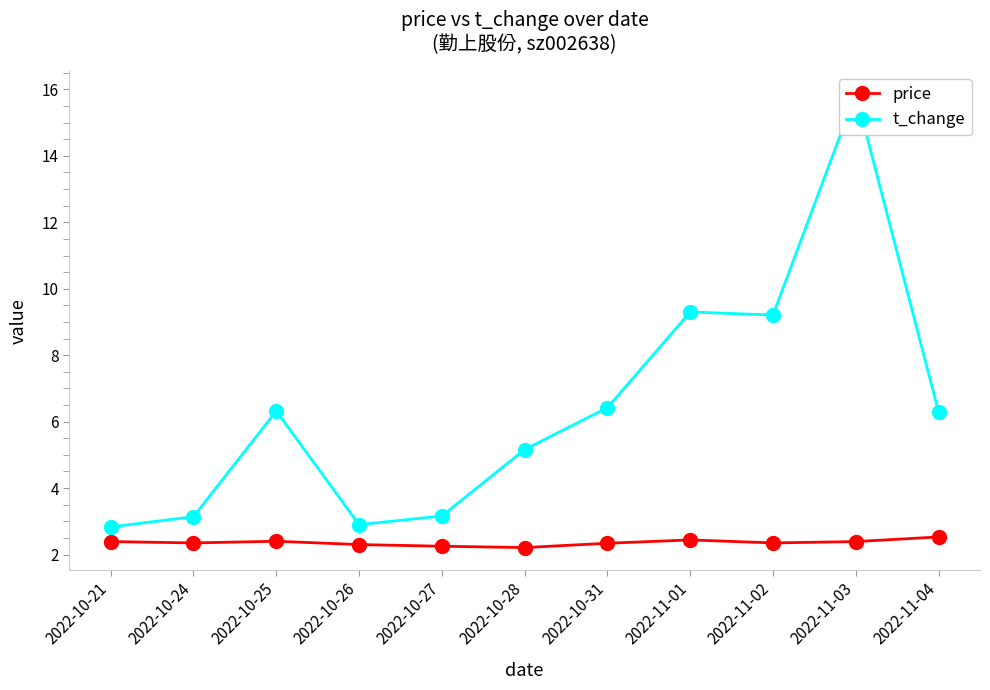

What is the difference between the second highest and second lowest values in the price series?

0.2